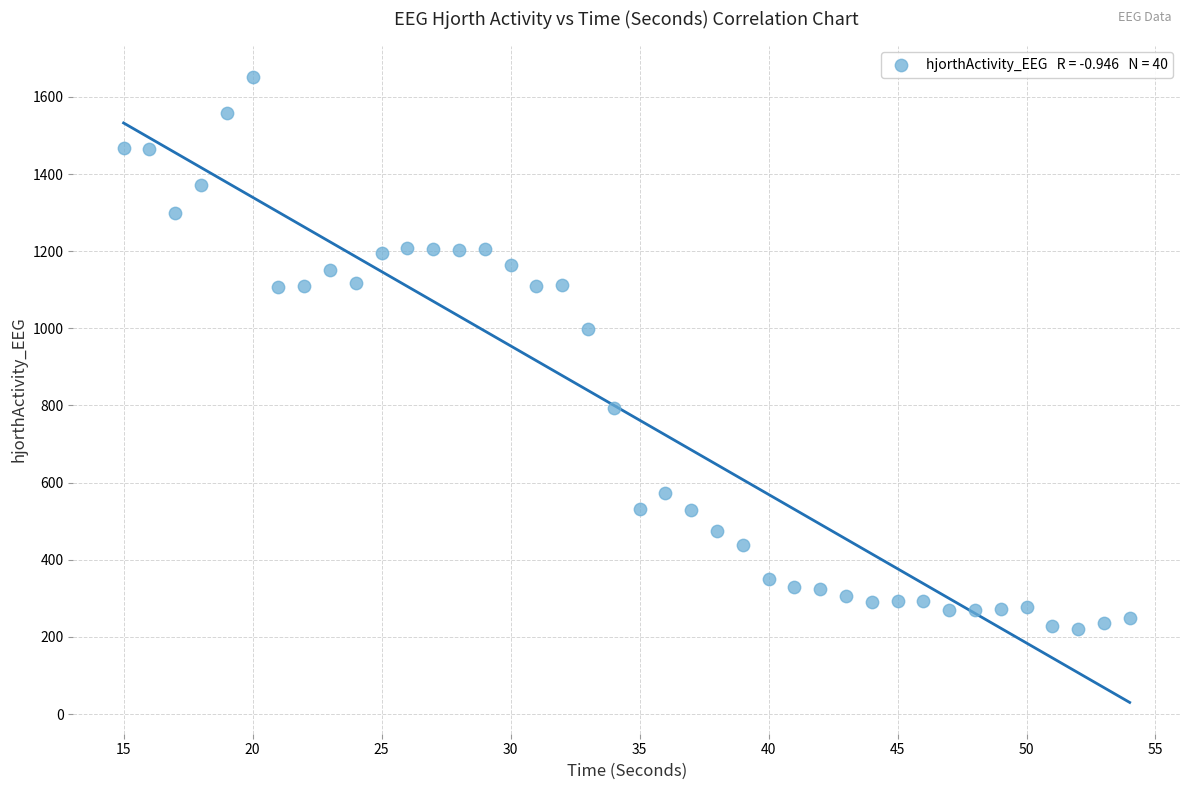

What is the range of X values (max minus min)?

39.0